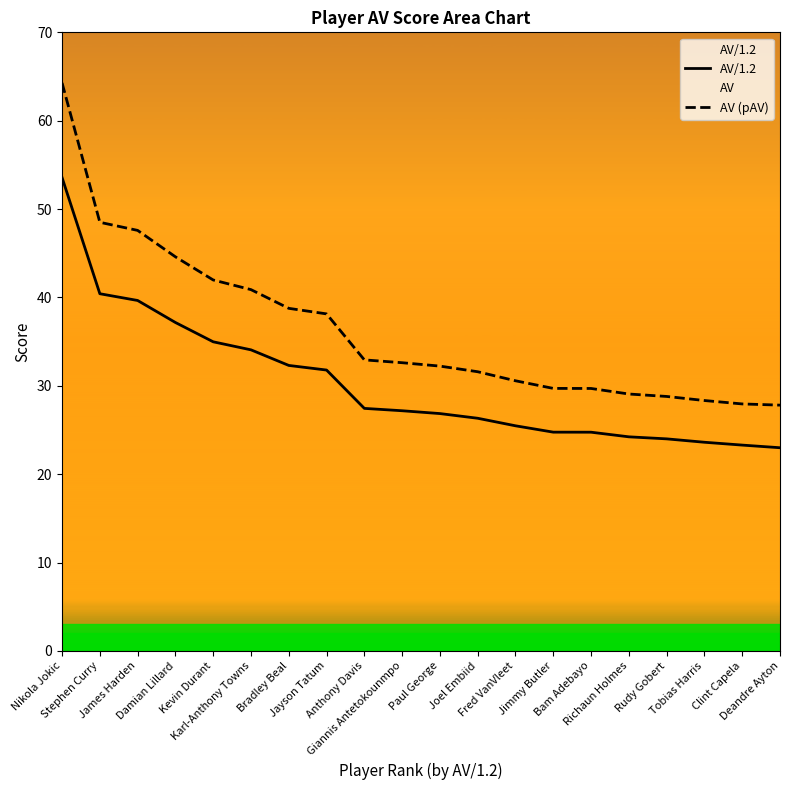

The value of AV/1.2 at Bradley Beal is 32.3. True or false?

True